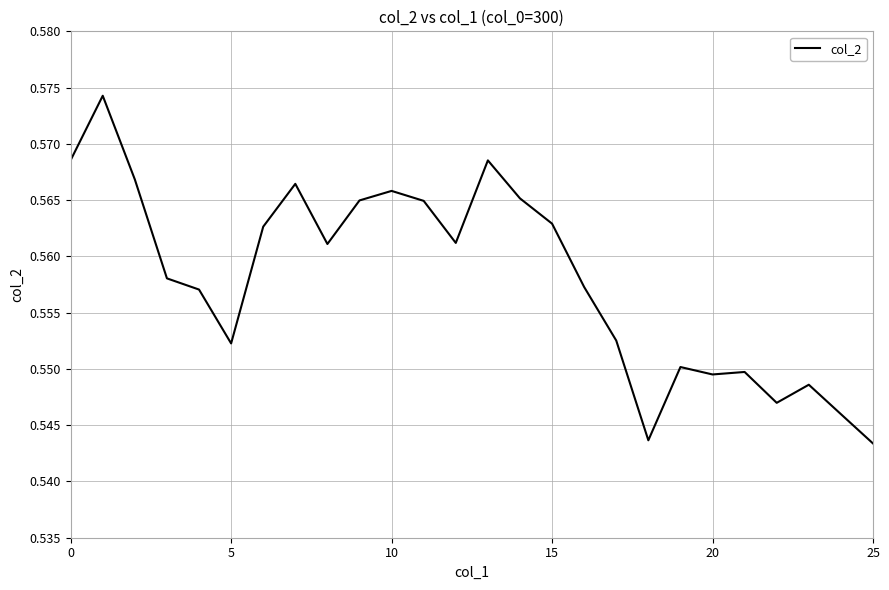

Reading right to left, extract all data points from this chart.

0.5	0.5	0.5	0.5	0.5	0.5	0.6	0.5	0.6	0.6	0.6	0.6	0.6	0.6	0.6	0.6	0.6	0.6	0.6	0.6	0.6	0.6	0.6	0.6	0.6	0.6